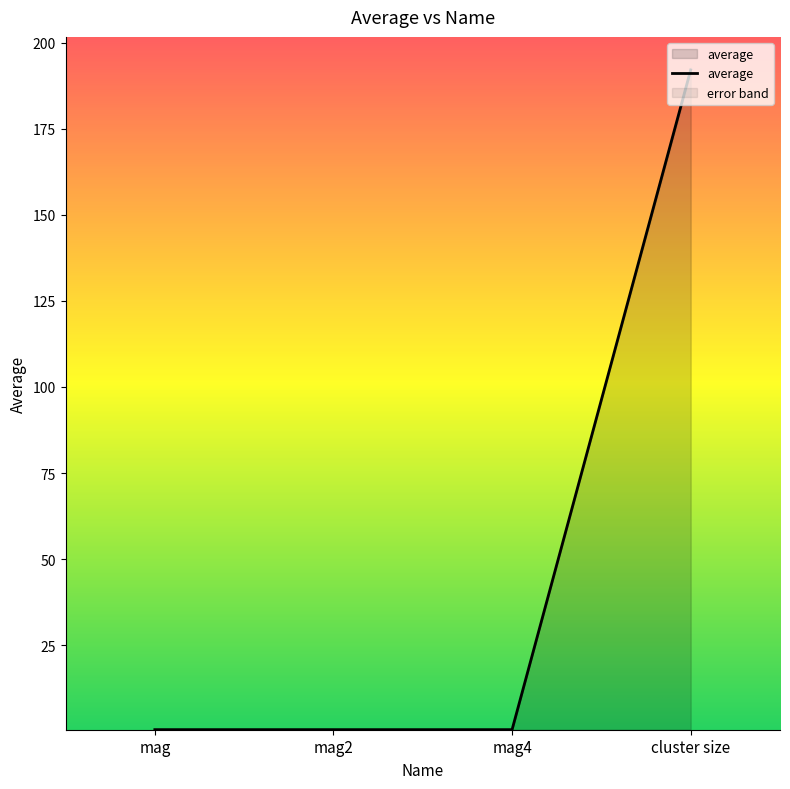

True or false: the data shows 0.4 at mag4.

True